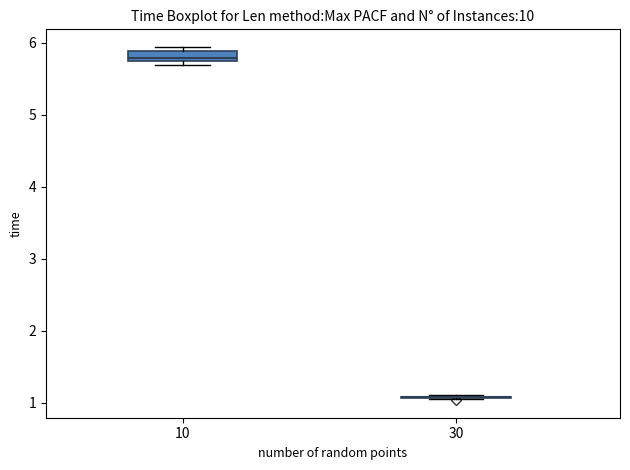

Which box is the tallest, from its lower edge to its upper edge?

10